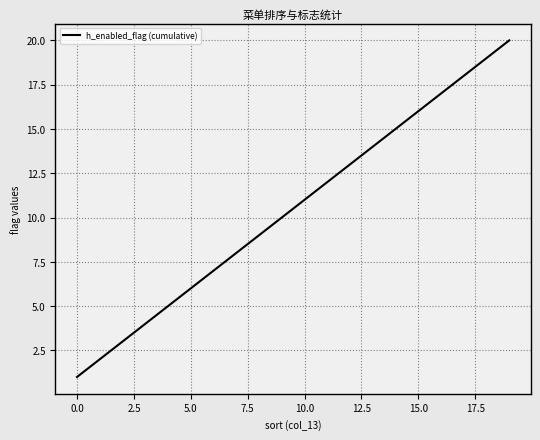

What is the maximum value shown in the chart?

20